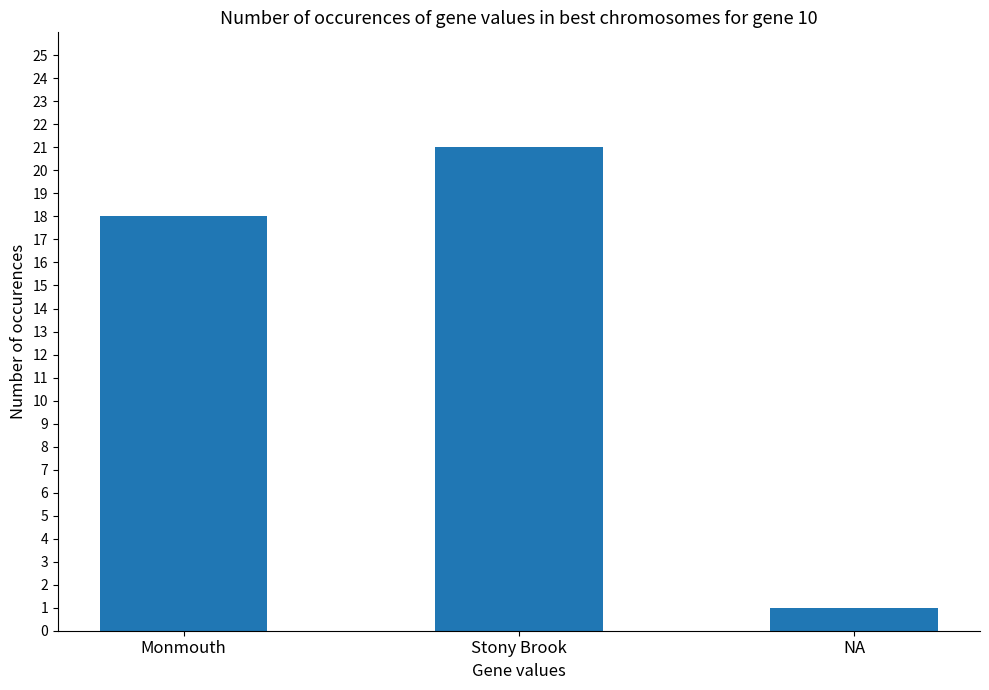

List the labels in order of value, largest first.

Stony Brook, Monmouth, NA